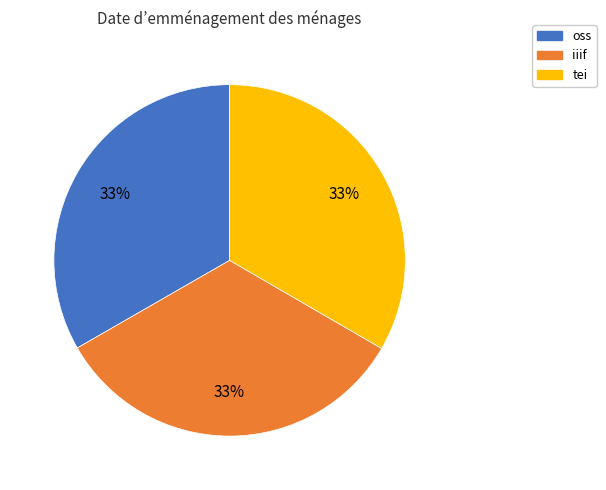

Is it true that oss is 22% of the pie?

False